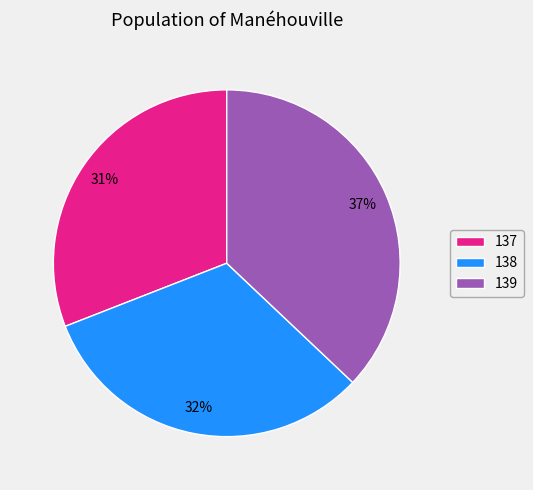

What is the largest slice in the pie chart?

139